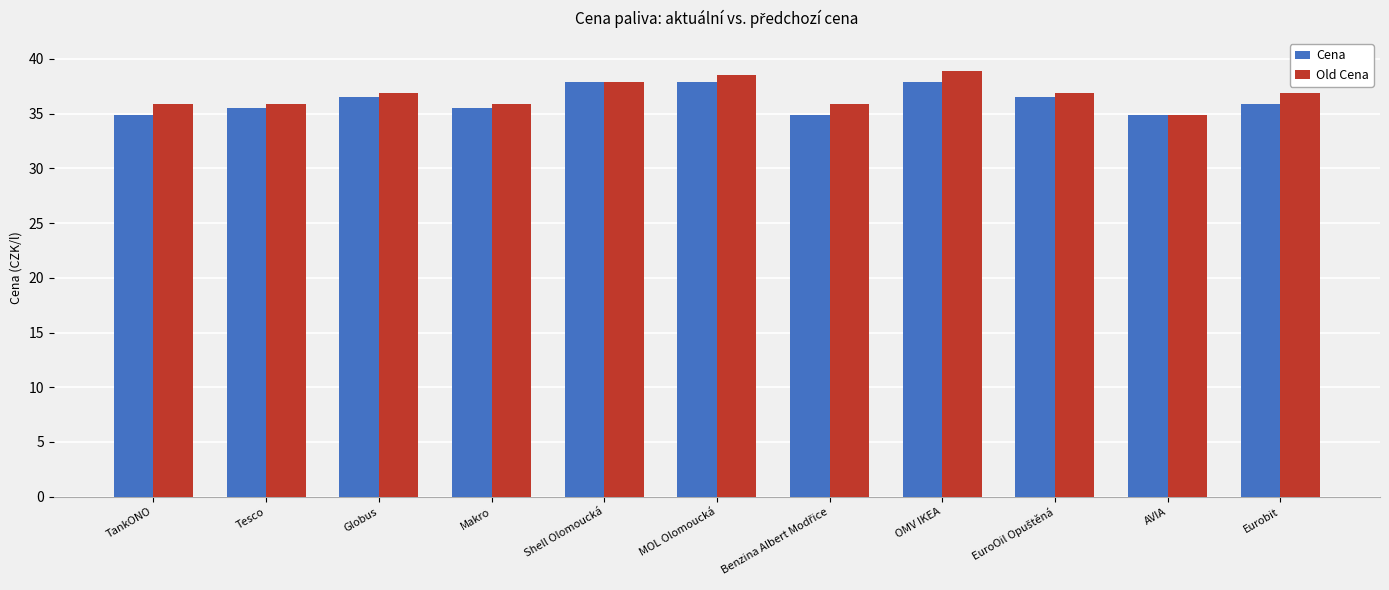

Are the bars horizontal?

No